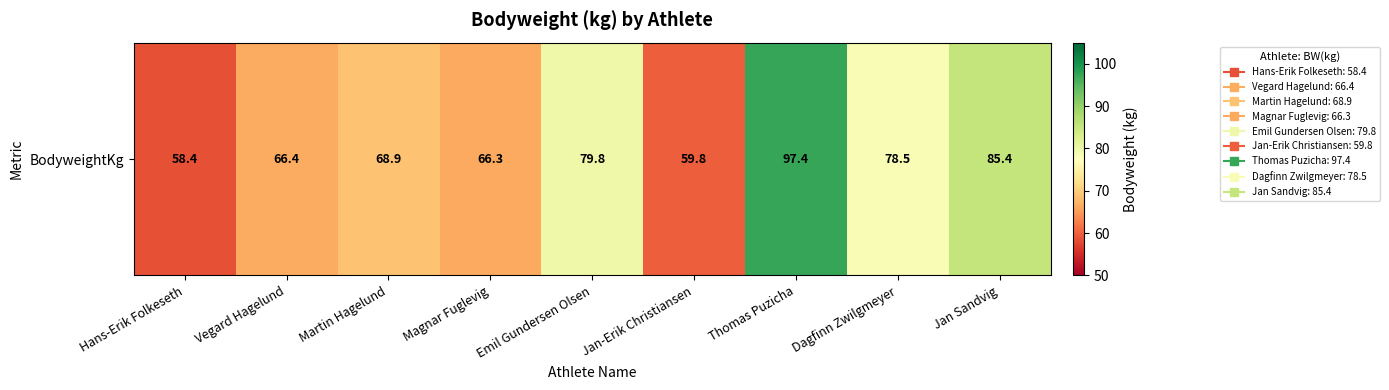

How many data points are above 68?

5